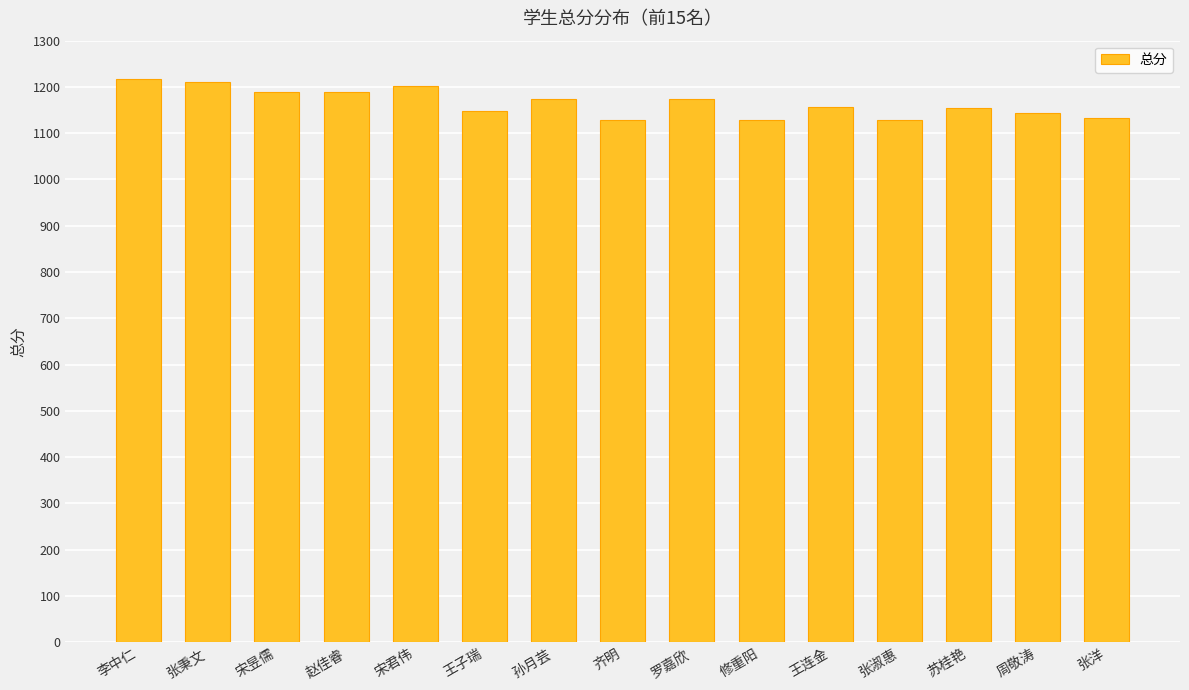

How many bars are there in total?

15